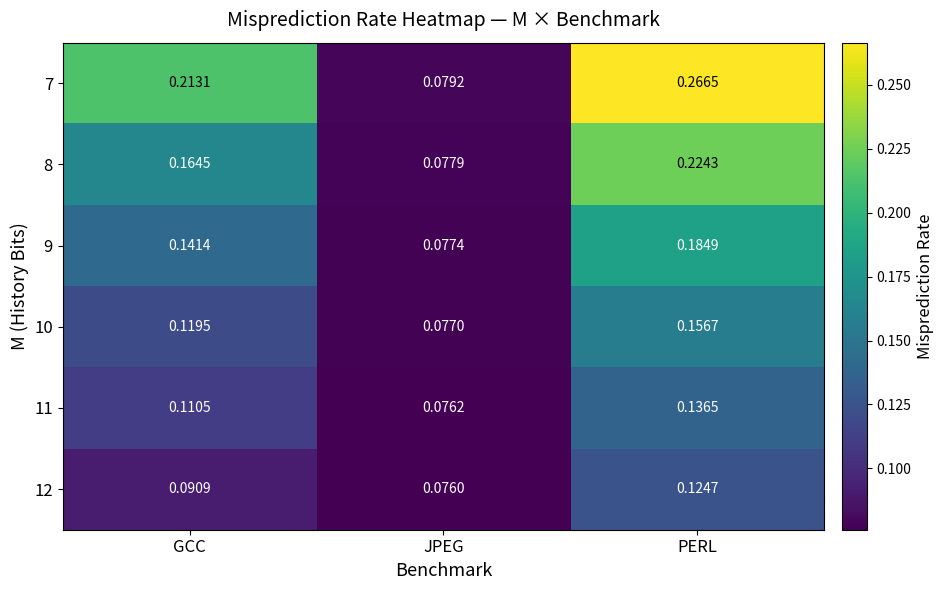

At PERL, list the series in order from largest to smallest.

7, 8, 9, 10, 11, 12